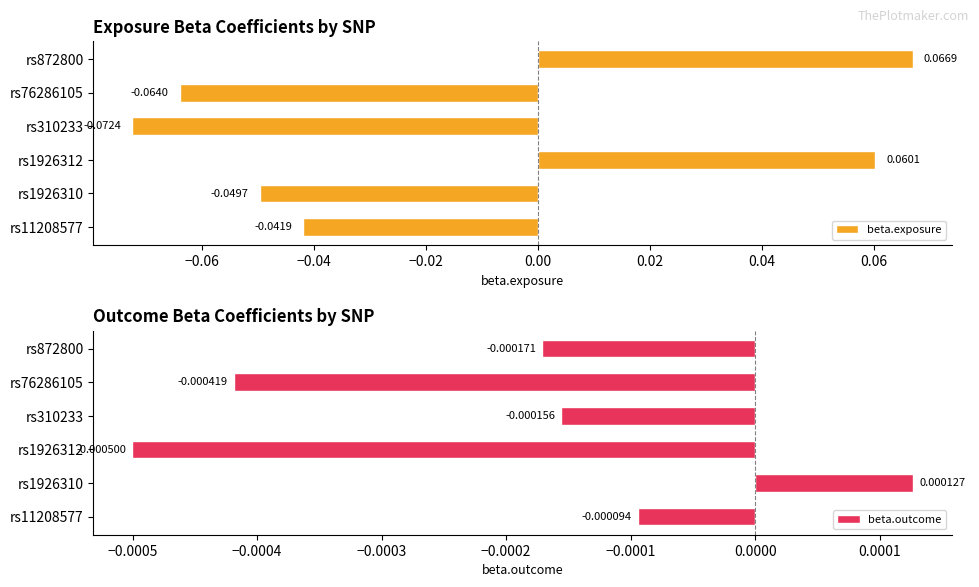

List the labels in order of beta.exposure value, largest first.

rs872800, rs1926312, rs11208577, rs1926310, rs76286105, rs310233